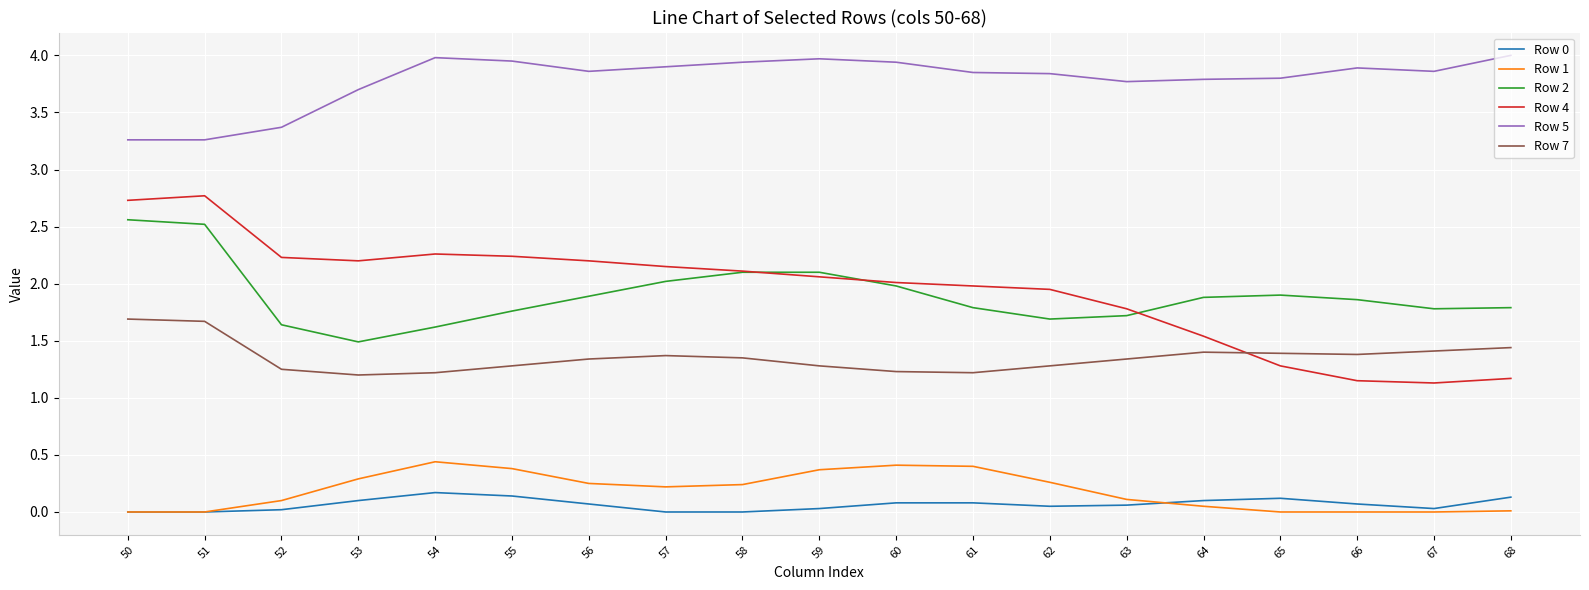

True or false: Row 5 has a value of 5.1 at 56.

False